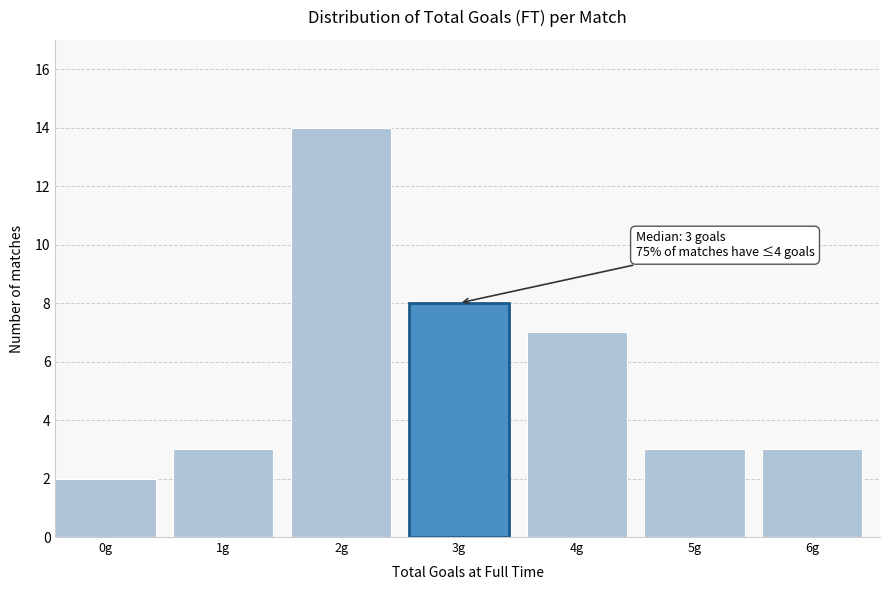

Reading left to right, what are all the values shown in this chart?

0g=2	1g=3	2g=14	3g=8	4g=7	5g=3	6g=3